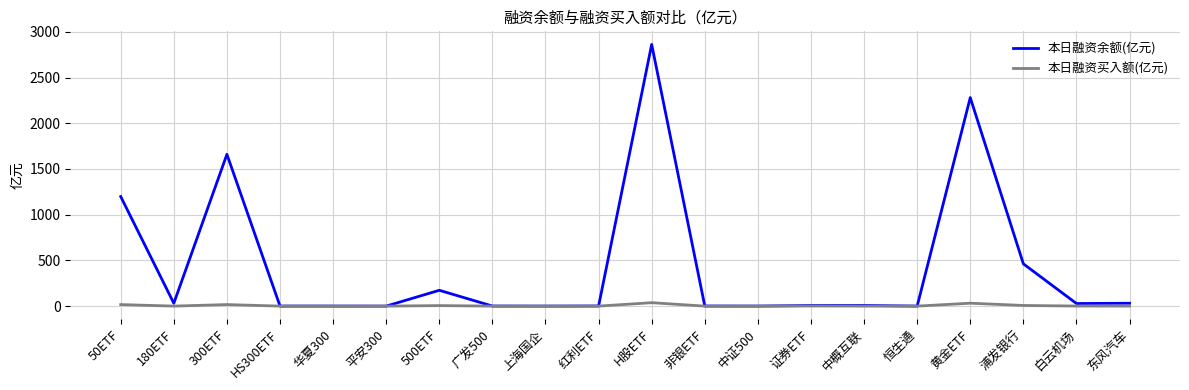

What position from the right is 50ETF?

20